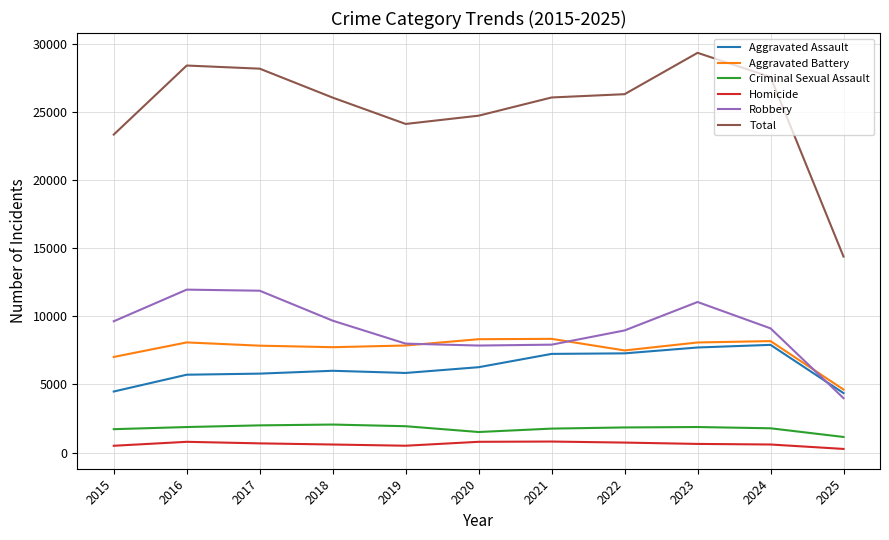

What is the greatest value displayed?

29348